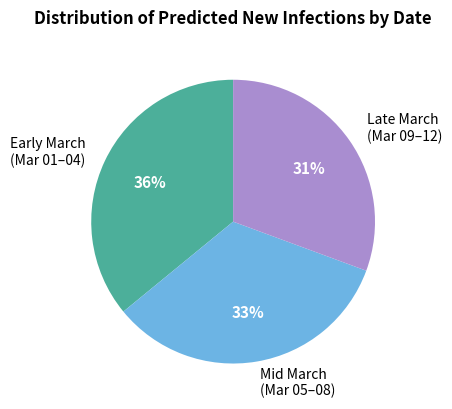

How many segments does this pie chart have?

3